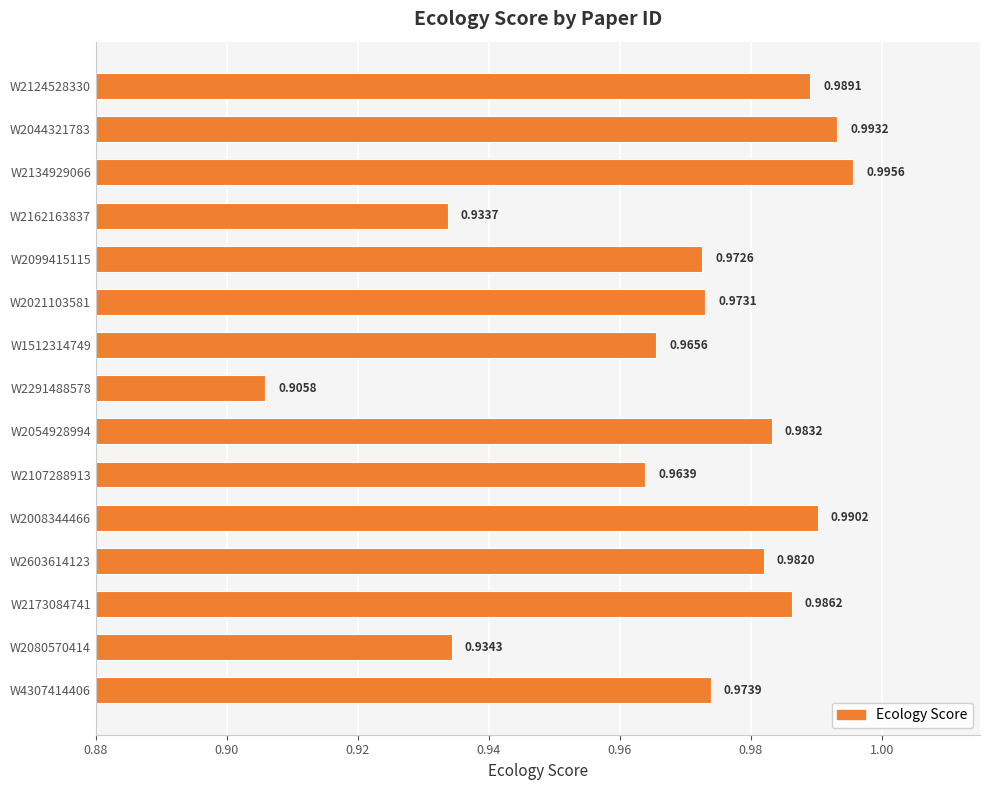

Rank the categories by value from highest to lowest.

W2134929066, W2044321783, W2008344466, W2124528330, W2173084741, W2054928994, W2603614123, W4307414406, W2021103581, W2099415115, W1512314749, W2107288913, W2080570414, W2162163837, W2291488578